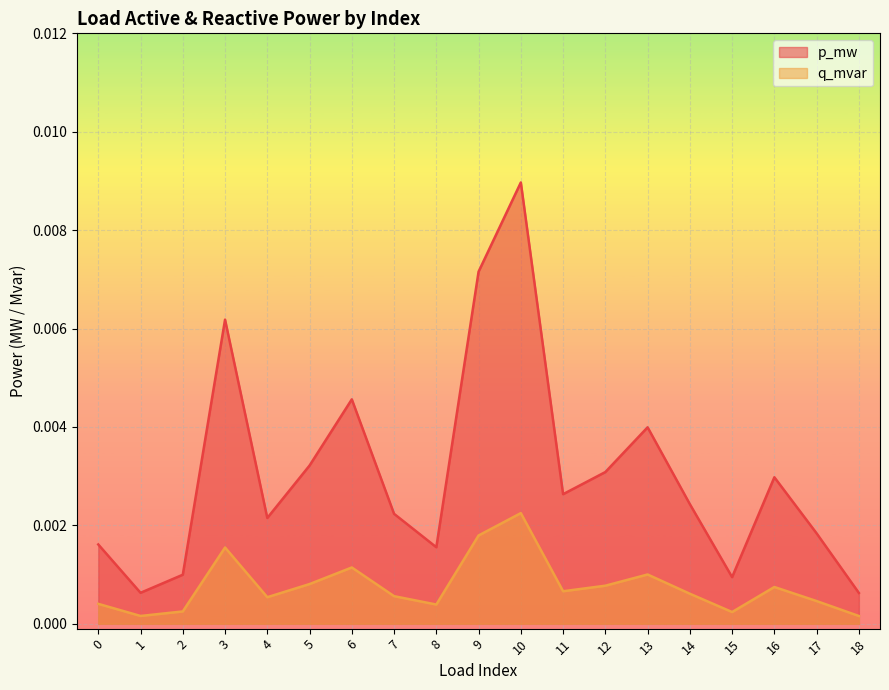

Which category has the highest value across all series?

10